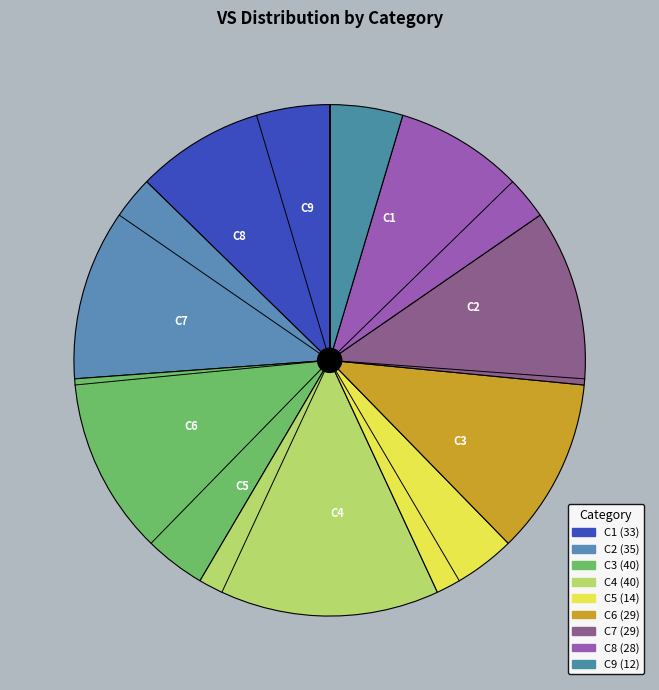

The C4 slice represents 15% of the pie. True or false?

True